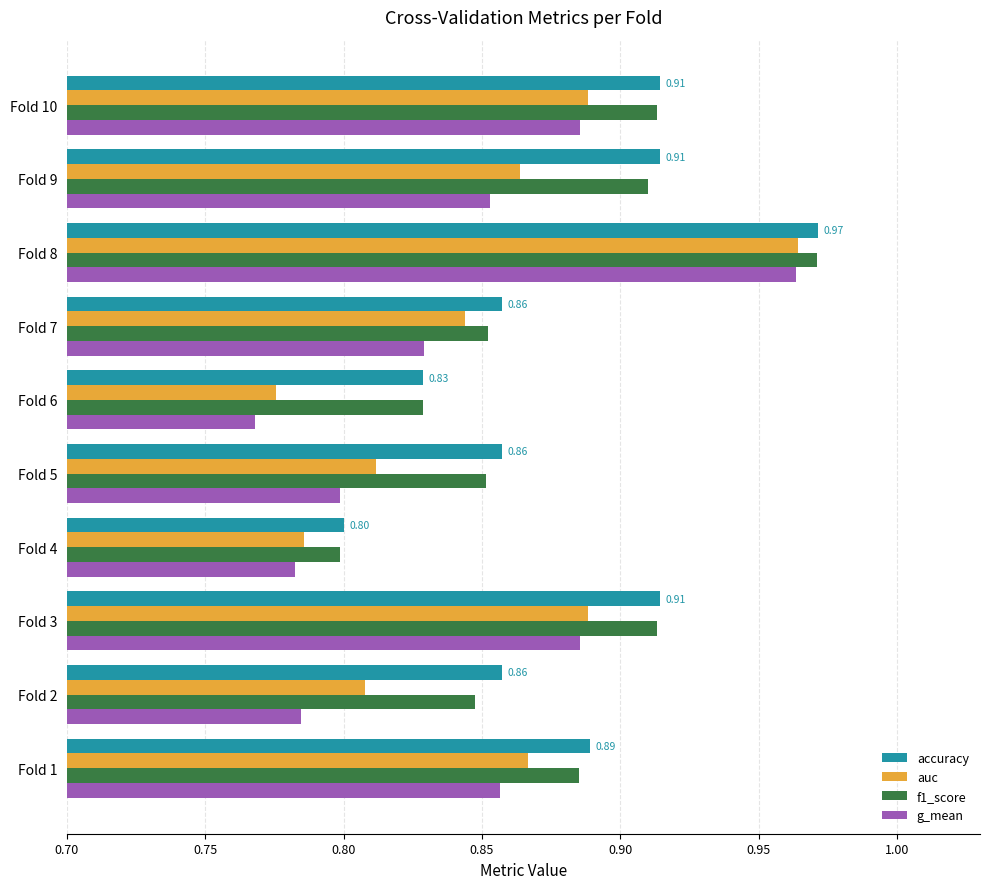

Between Fold 4 and Fold 7, which series saw the biggest shift?

auc